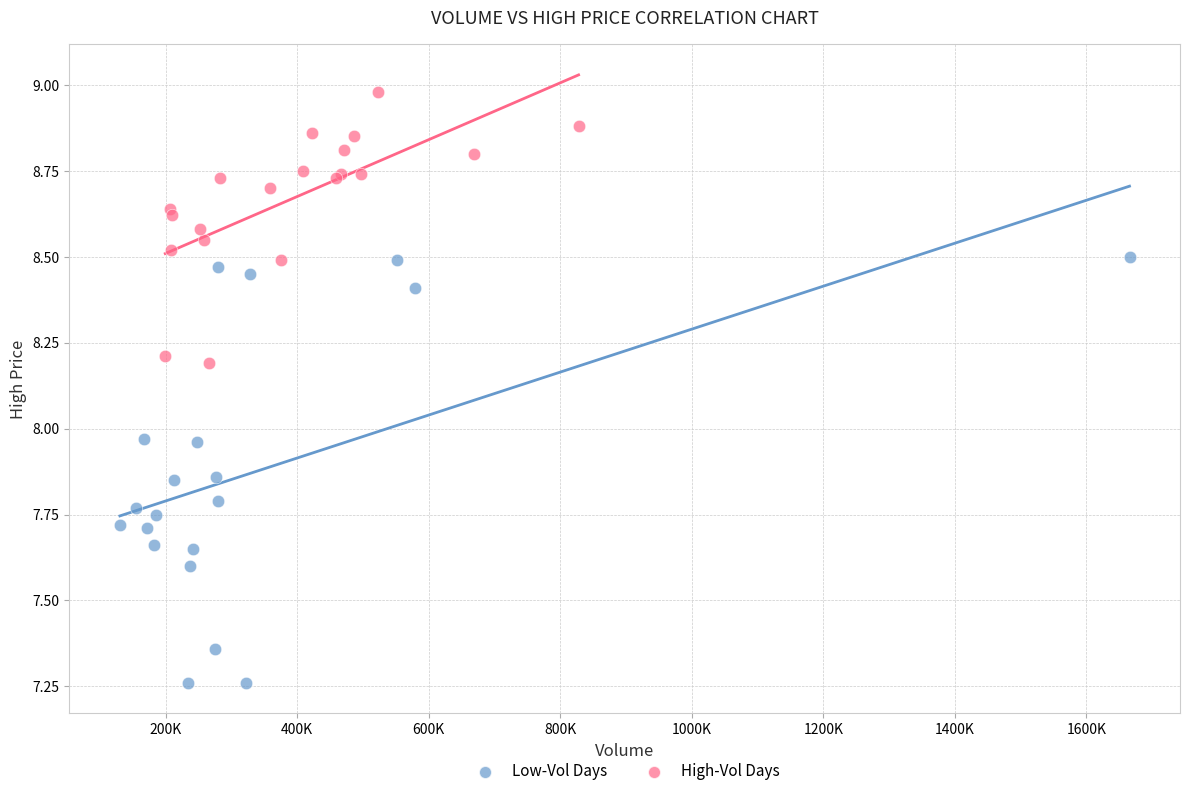

Which series reaches the maximum Y coordinate?

High-Vol Days